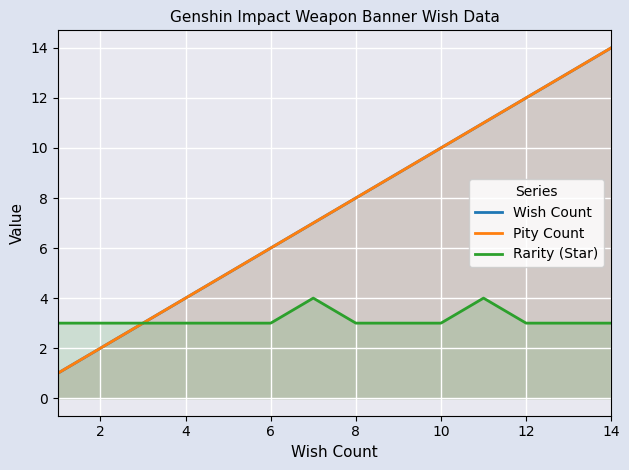

Which series has the widest spread of values?

Wish Count